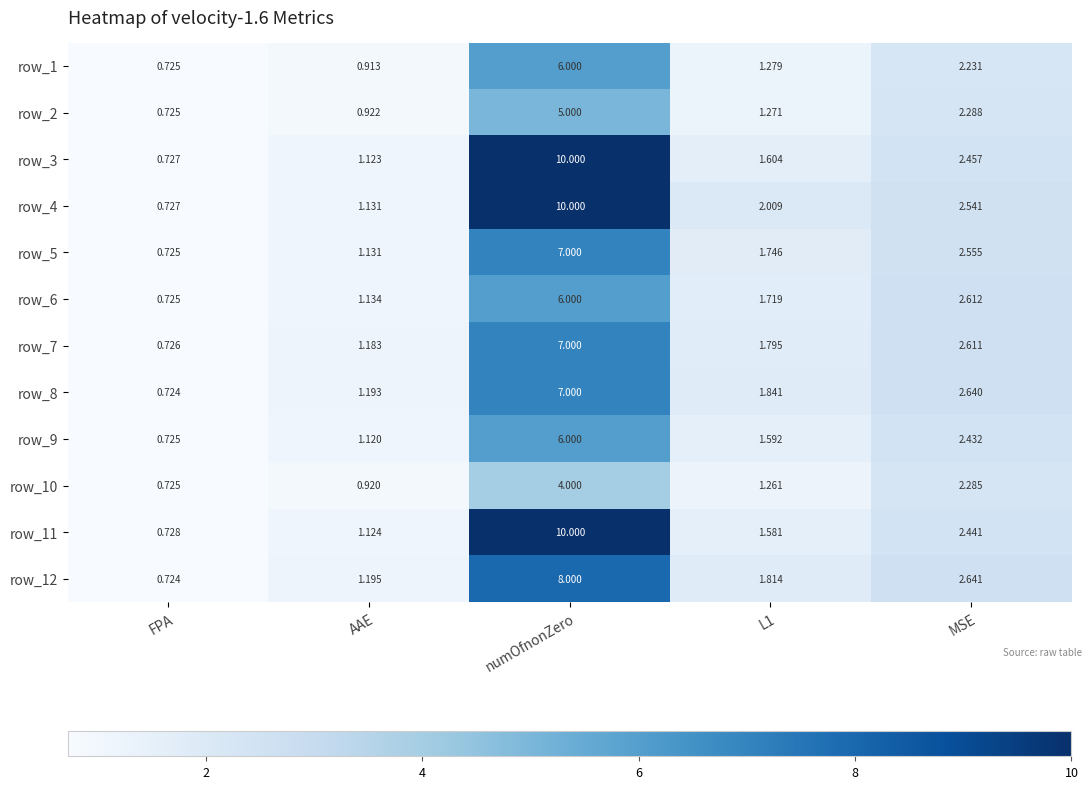

Which category has the lowest value in the row_6 series?

FPA